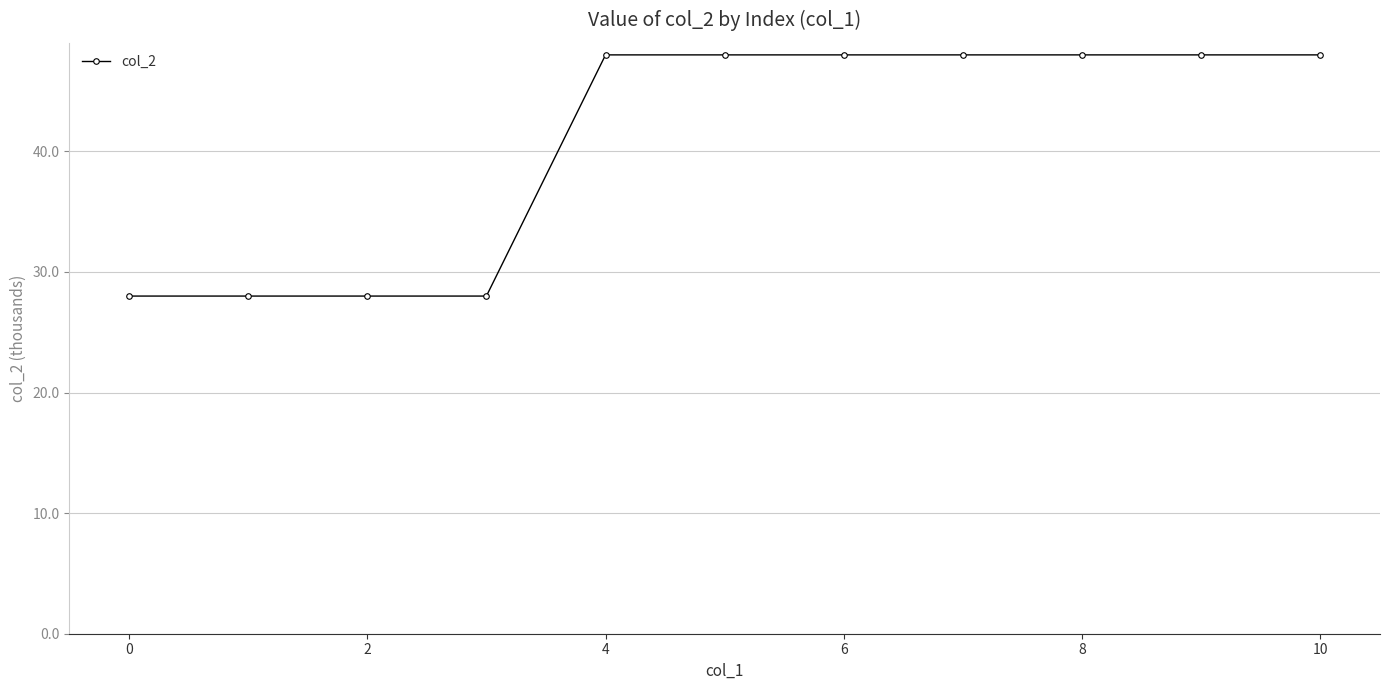

What is the difference between the second highest and second lowest values?

20